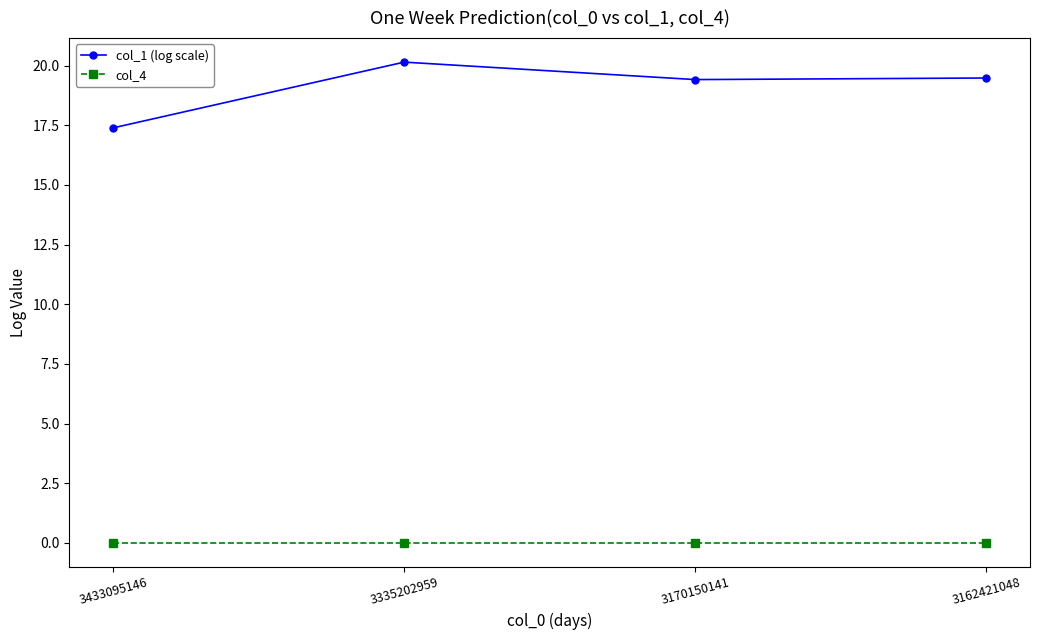

What is the spread (max minus min) of values at 3335202959?

20.1